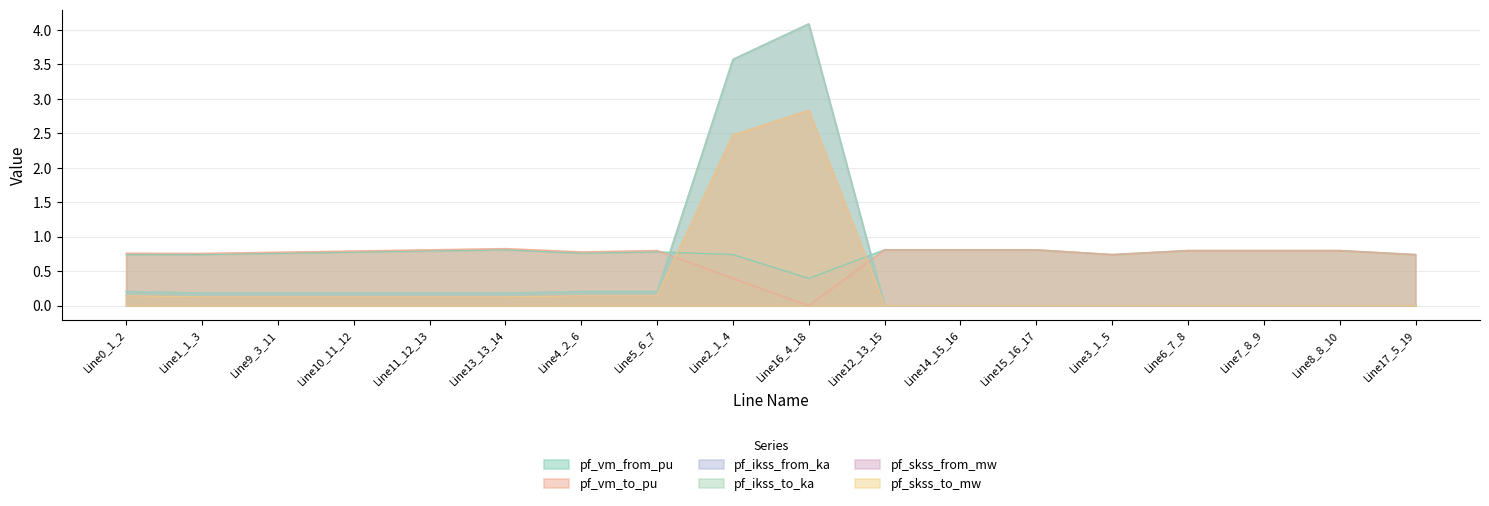

Which category has the highest value in the pf_vm_to_pu series?

Line13_13_14